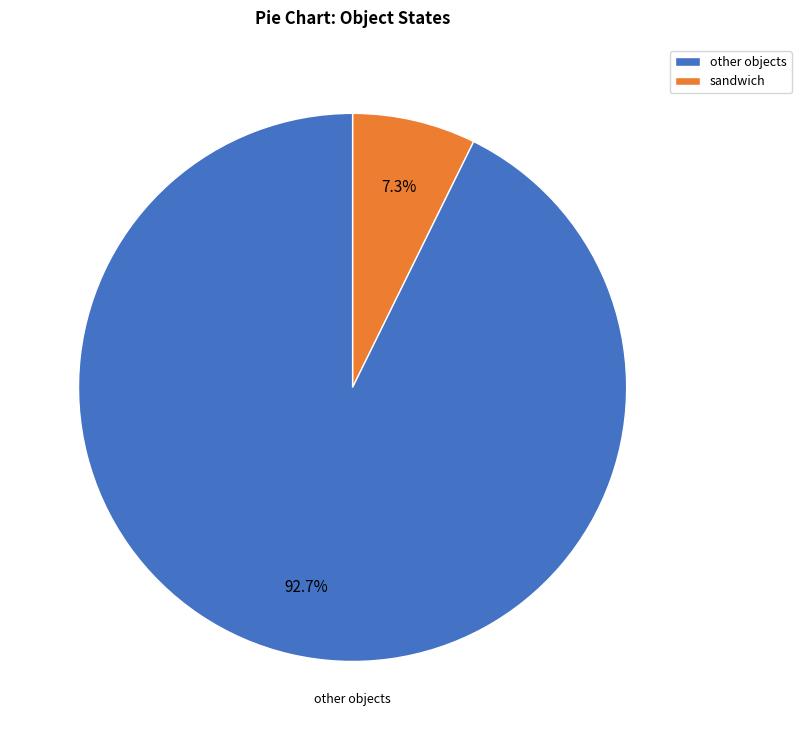

Is the sum of sandwich and other objects greater than half?

Yes